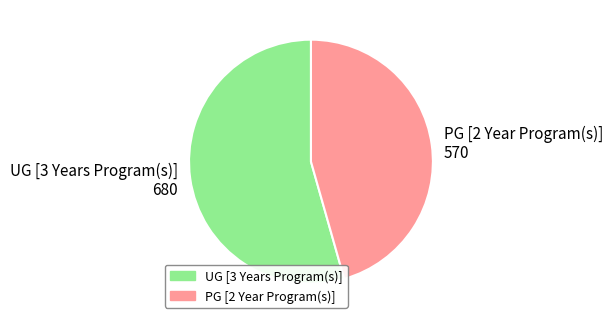

Between PG [2 Year Program(s)] 570 and UG [3 Years Program(s)] 680, which is larger?

UG [3 Years Program(s)] 680